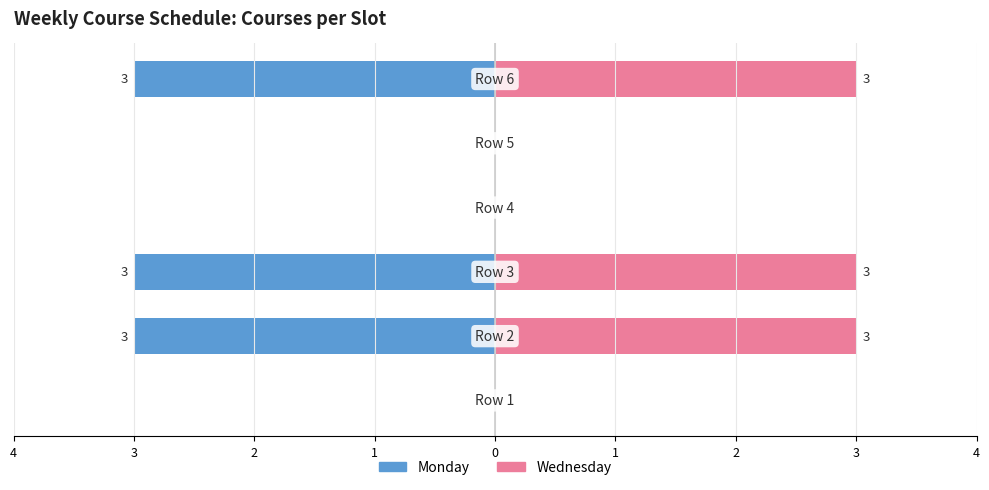

Is it true that Monday equals -1 at 0?

False